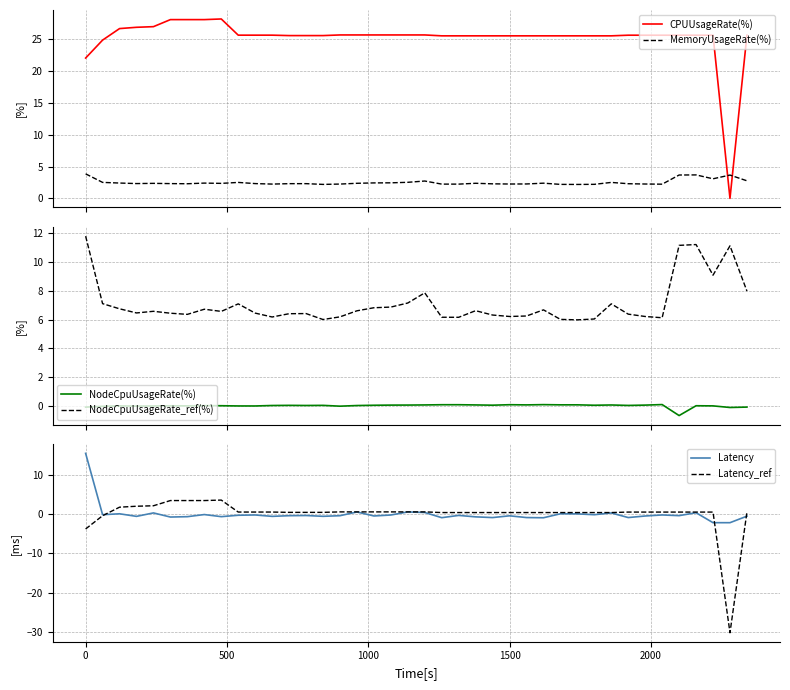

Which series has the largest total across all categories?

CPUUsageRate(%)